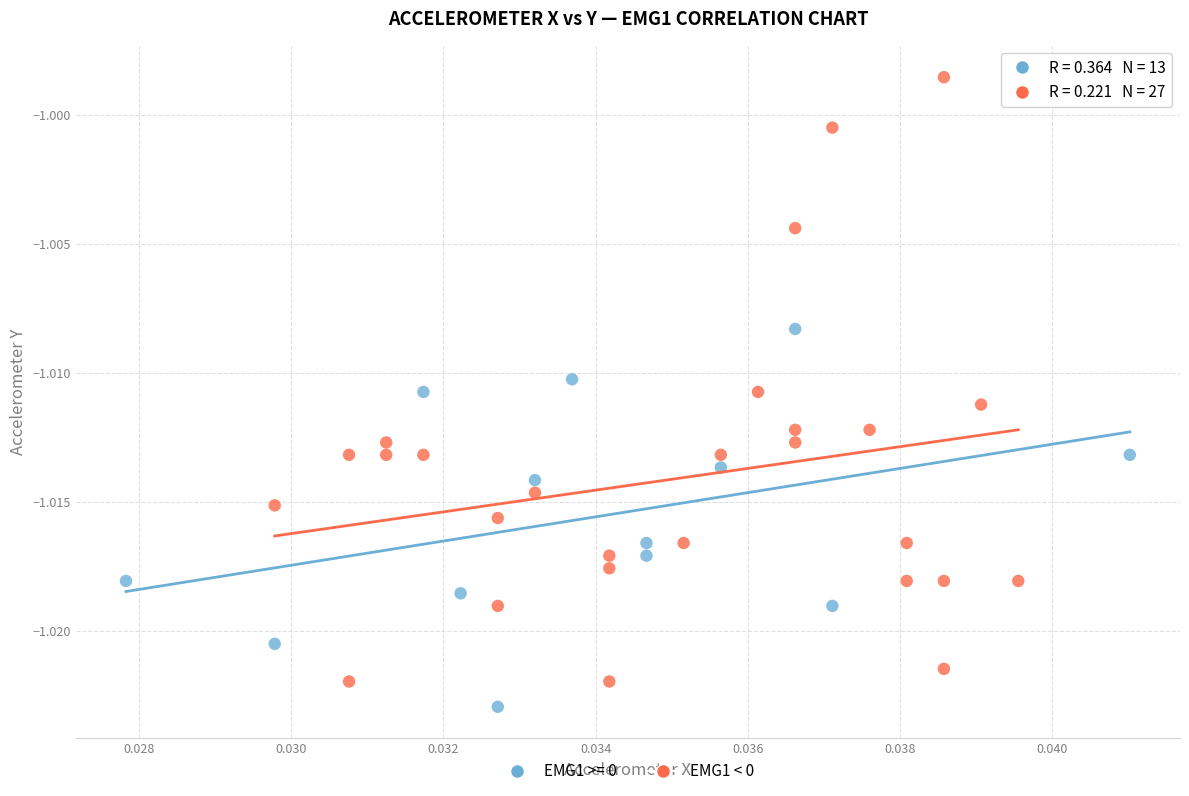

Which series has the largest Y range (max minus min)?

EMG1 < 0